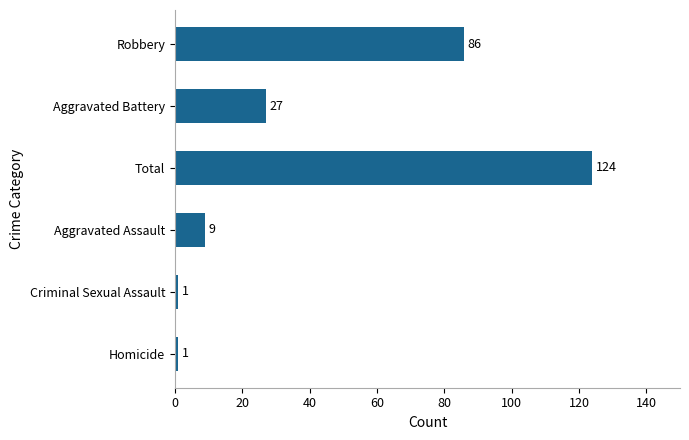

Approximately how many times larger is the value at Robbery compared to Aggravated Assault?

9.6